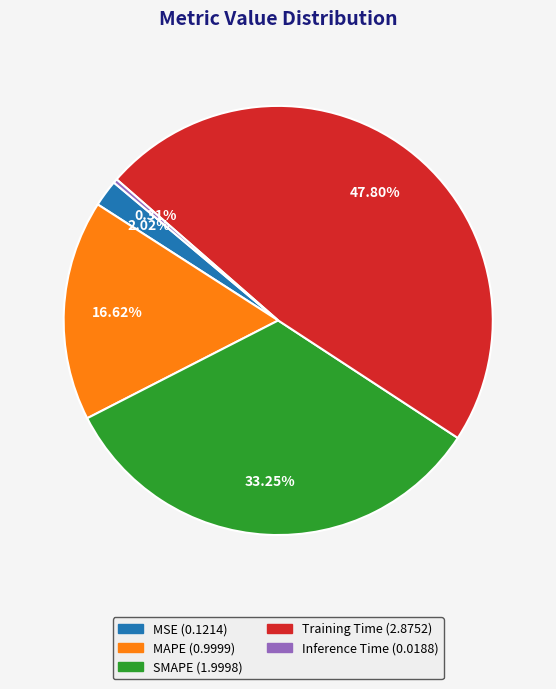

To the nearest percent, what percentage of the pie is MAPE?

17%